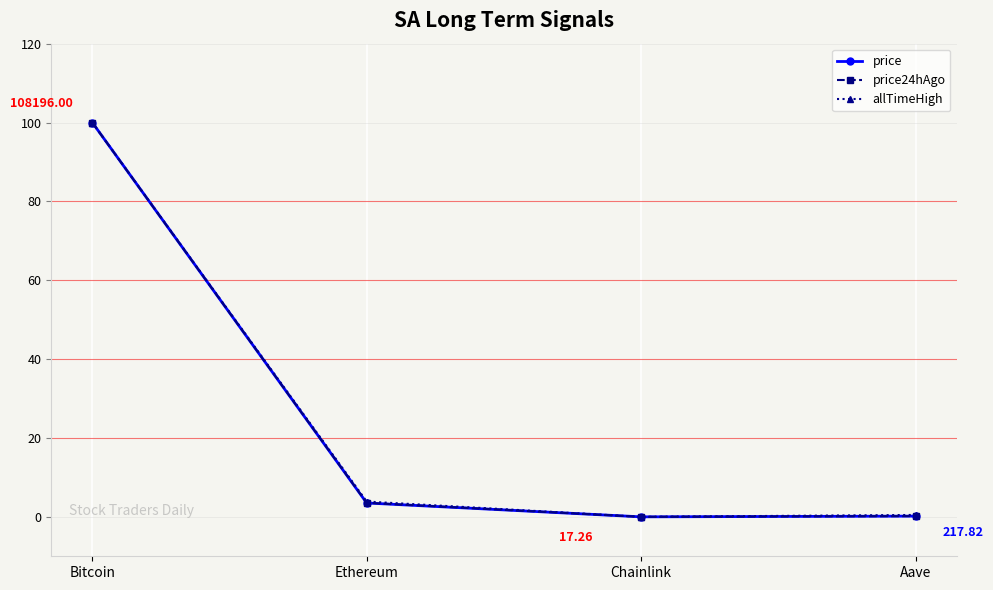

Where is the first local minimum for price24hAgo?

Chainlink